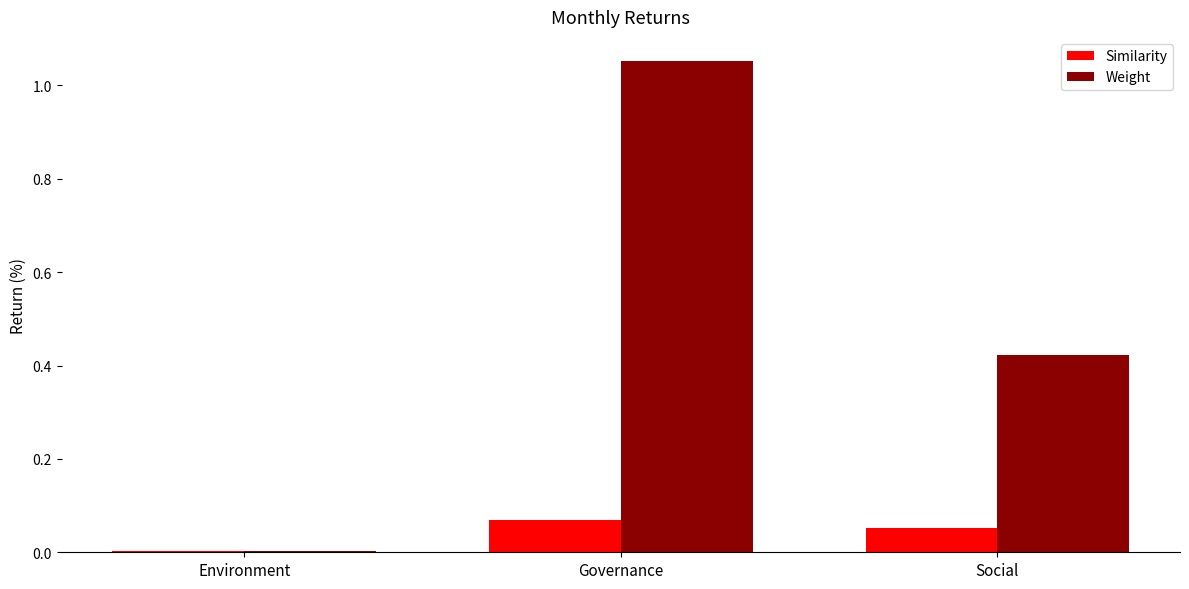

Is the value of Weight at Governance greater than the value of Similarity at Social?

Yes